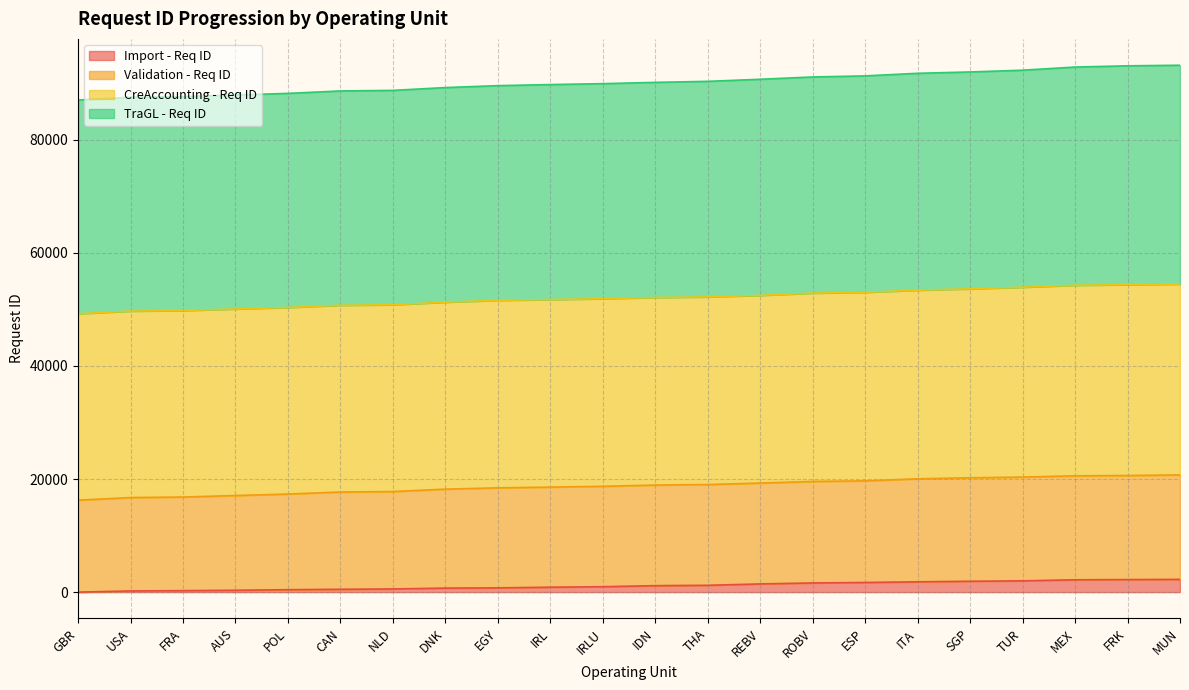

What is the difference between the maximum and minimum values in the Import - Req ID series?

2252